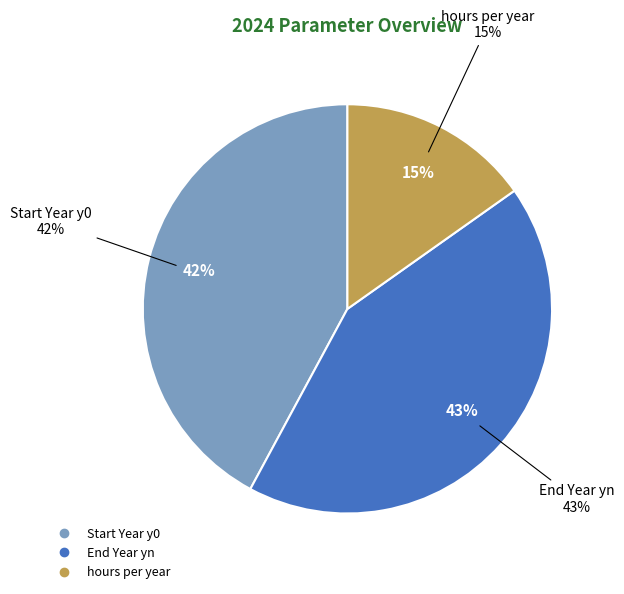

To the nearest percent, what is the combined percentage of Start Year y0 and End Year yn?

85%